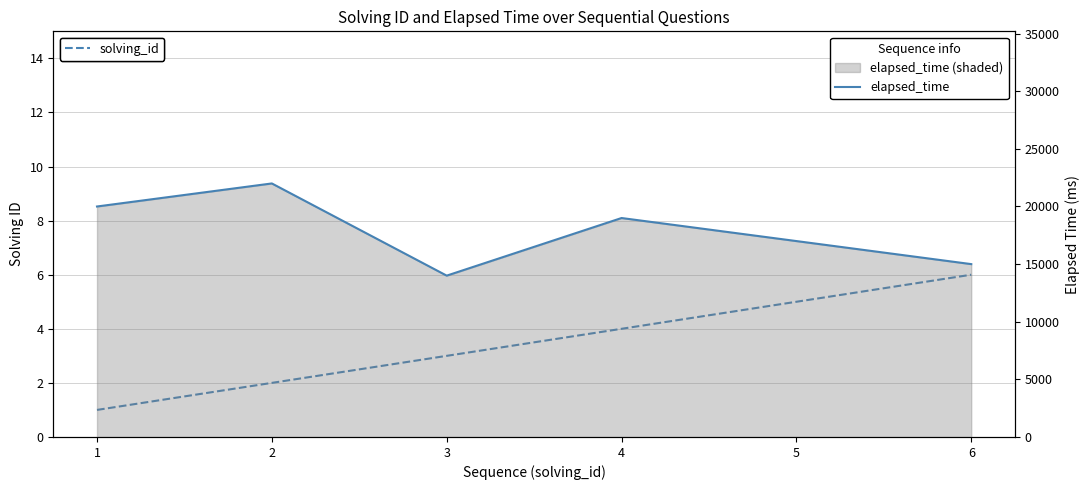

Rank the categories by elapsed_time value from lowest to highest.

3, 6, 5, 4, 1, 2